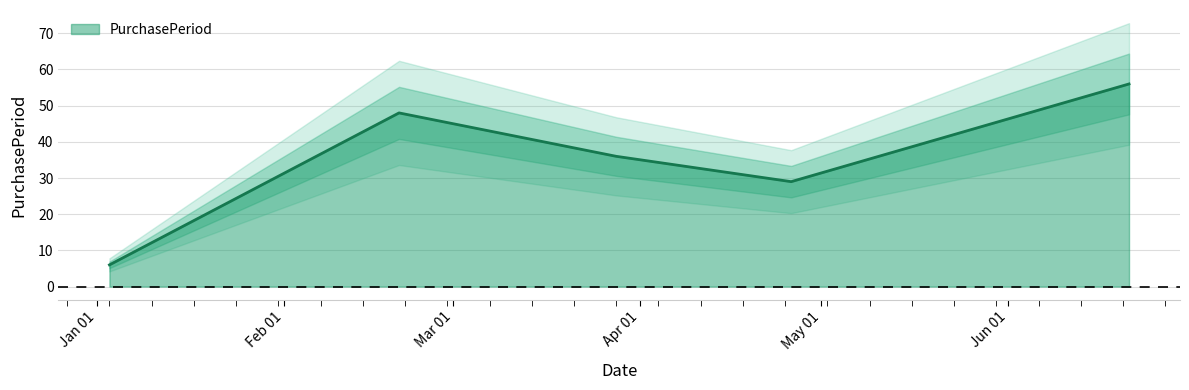

What is the difference between the second highest and minimum values?

42